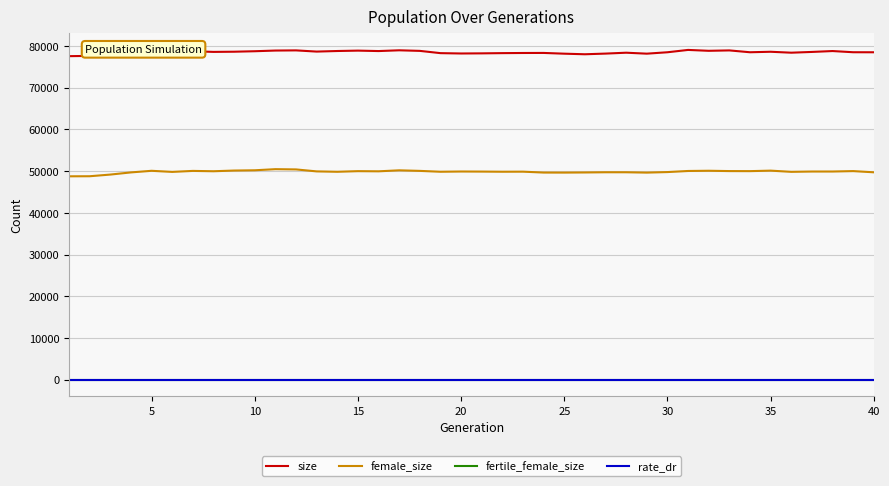

What is the maximum value for female_size?

50475